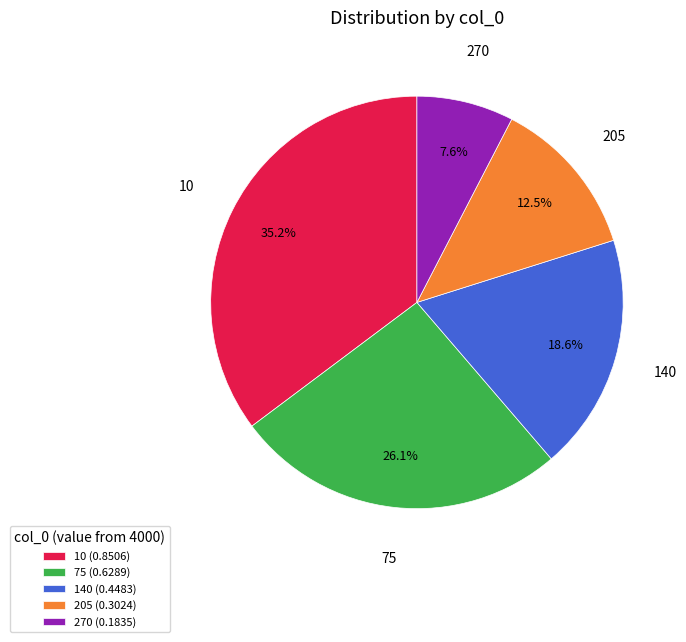

Which has a higher value, 205 or 140?

140